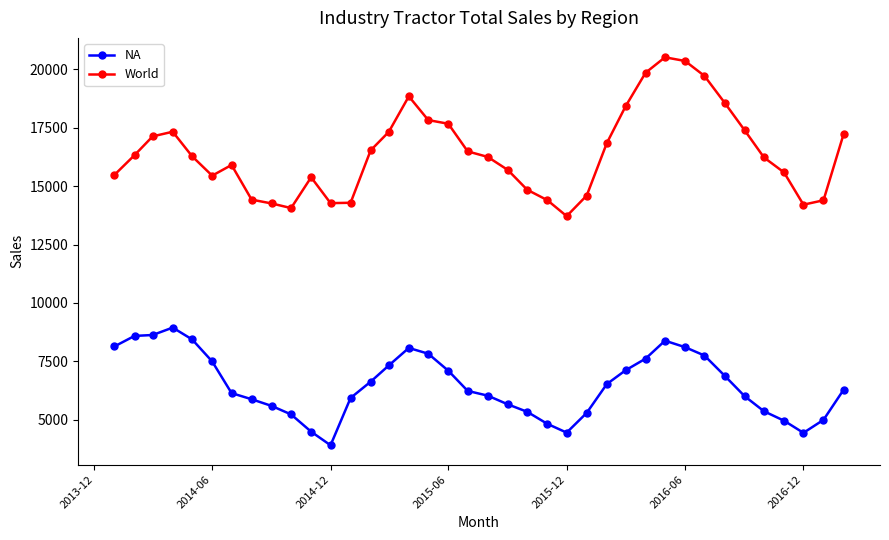

Is this an area chart (filled region under the line)?

No